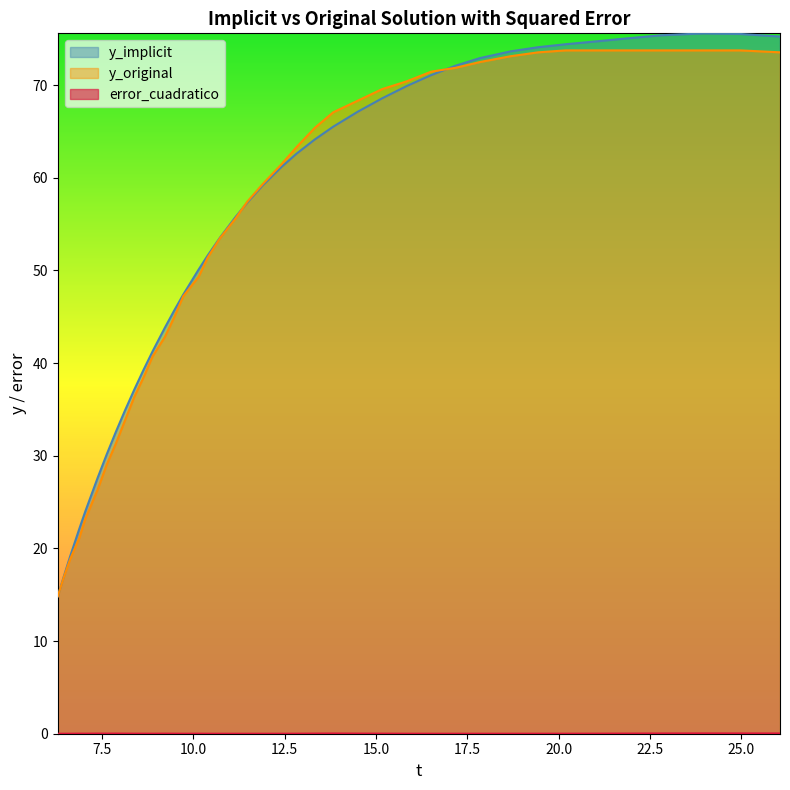

Reading right to left, extract all data points from this chart.

y_implicit: 26.06145=75.2	24.97207=75.5	23.96648=75.6	22.7933=75.4	21.87151=75.0	20.94972=74.7	20.19553=74.4	19.44134=74.1	18.68715=73.6	17.84916=72.9	17.17877=72.1	16.50838=71.1	15.83799=69.9	15.1676=68.6	14.49721=67.1	13.82682=65.5	13.32402=64.1	12.82123=62.6	12.40223=61.1	11.89944=59.2	11.48045=57.4	11.14525=55.7	10.72626=53.5	10.39106=51.6	10.13966=50.1	9.72067=47.4	9.46927=45.6	9.21788=43.8	8.88268=41.3	8.63128=39.3	8.37989=37.1	8.12849=34.9	7.87709=32.6	7.6257=30.2	7.3743=27.6	7.03911=24.0	6.87151=22.1	6.62011=19.1	6.45251=17.0	6.28492=14.8
y_original: 26.06145=73.5	24.97207=73.7	23.96648=73.7	22.7933=73.7	21.87151=73.7	20.94972=73.7	20.19553=73.7	19.44134=73.5	18.68715=73.1	17.84916=72.5	17.17877=71.9	16.50838=71.4	15.83799=70.4	15.1676=69.6	14.49721=68.3	13.82682=67.1	13.32402=65.4	12.82123=63.3	12.40223=61.4	11.89944=59.3	11.48045=57.5	11.14525=55.6	10.72626=53.5	10.39106=51.4	10.13966=49.3	9.72067=47.2	9.46927=44.9	9.21788=42.8	8.88268=40.7	8.63128=38.4	8.37989=36.4	8.12849=33.8	7.87709=31.3	7.6257=29.0	7.3743=26.3	7.03911=23.2	6.87151=21.1	6.62011=18.8	6.45251=16.9	6.28492=14.8
error_cuadratico: 26.06145=0.0	24.97207=0.0	23.96648=0.0	22.7933=0.0	21.87151=0.0	20.94972=0.0	20.19553=0.0	19.44134=0.0	18.68715=0.0	17.84916=0.0	17.17877=0.0	16.50838=0.0	15.83799=0.0	15.1676=0.0	14.49721=0.0	13.82682=0.0	13.32402=0.0	12.82123=0.0	12.40223=0.0	11.89944=0.0	11.48045=0.0	11.14525=0.0	10.72626=0.0	10.39106=0.0	10.13966=0.0	9.72067=0.0	9.46927=0.0	9.21788=0.0	8.88268=0.0	8.63128=0.0	8.37989=0.0	8.12849=0.0	7.87709=0.0	7.6257=0.0	7.3743=0.0	7.03911=0.0	6.87151=0.0	6.62011=0.0	6.45251=0.0	6.28492=0.0